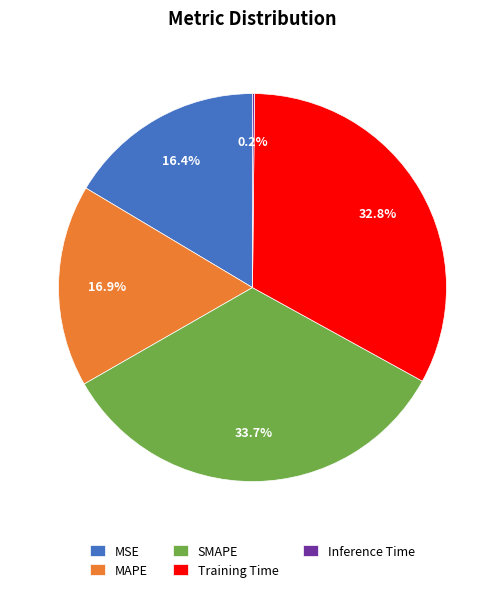

What is the largest slice in the pie chart?

SMAPE